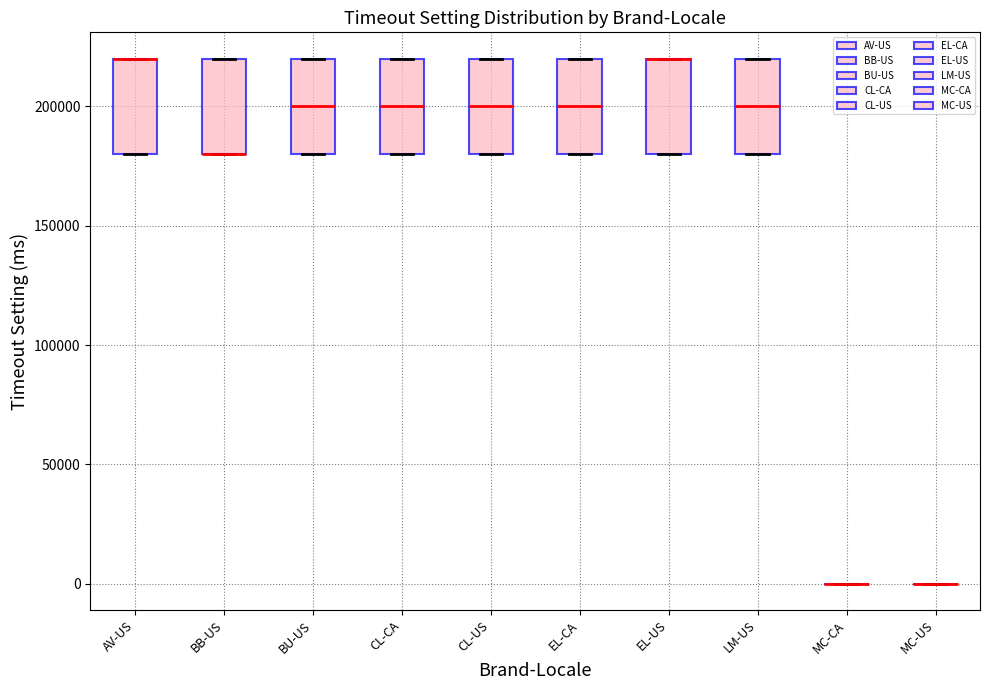

Reading left to right, read every box against the y-axis: the position of its median line, the range the box covers, and the ends of its whiskers. The values are not printed on the chart, so give them approximately, as read against the axis.

AV-US: median 220000 (drawn on the box's upper edge), box 180000 to 220000, whiskers 180000 to 220000
BB-US: median 180000 (drawn on the box's lower edge), box 180000 to 220000, whiskers 180000 to 220000
BU-US: median 200000, box 180000 to 220000, whiskers 180000 to 220000
CL-CA: median 200000, box 180000 to 220000, whiskers 180000 to 220000
CL-US: median 200000, box 180000 to 220000, whiskers 180000 to 220000
EL-CA: median 200000, box 180000 to 220000, whiskers 180000 to 220000
EL-US: median 220000 (drawn on the box's upper edge), box 180000 to 220000, whiskers 180000 to 220000
LM-US: median 200000, box 180000 to 220000, whiskers 180000 to 220000
MC-CA: box collapsed to a line at 0, whiskers 0 to 0
MC-US: box collapsed to a line at 0, whiskers 0 to 0